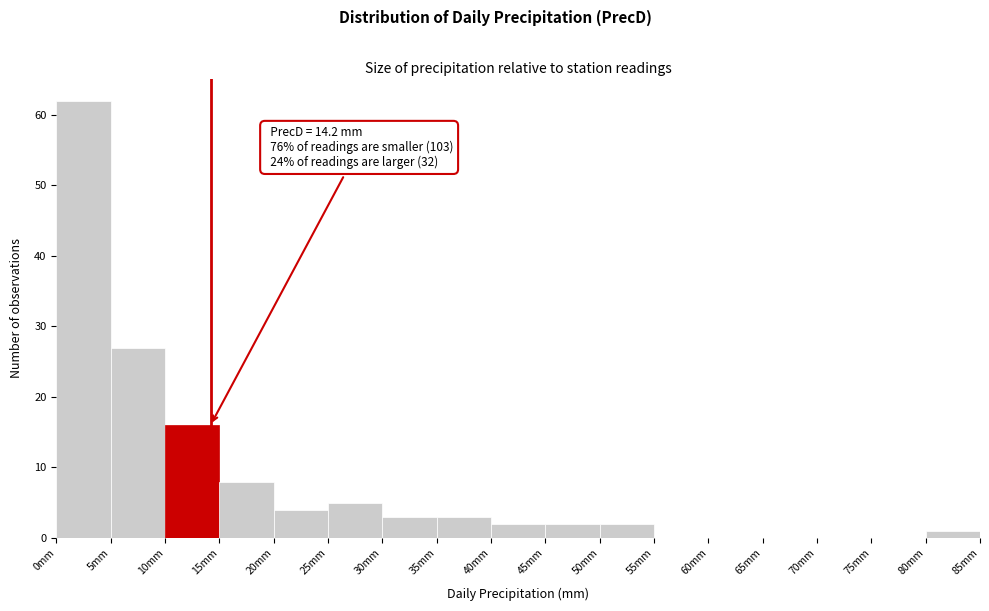

Which range on the x-axis has the tallest bar?

0 to 5